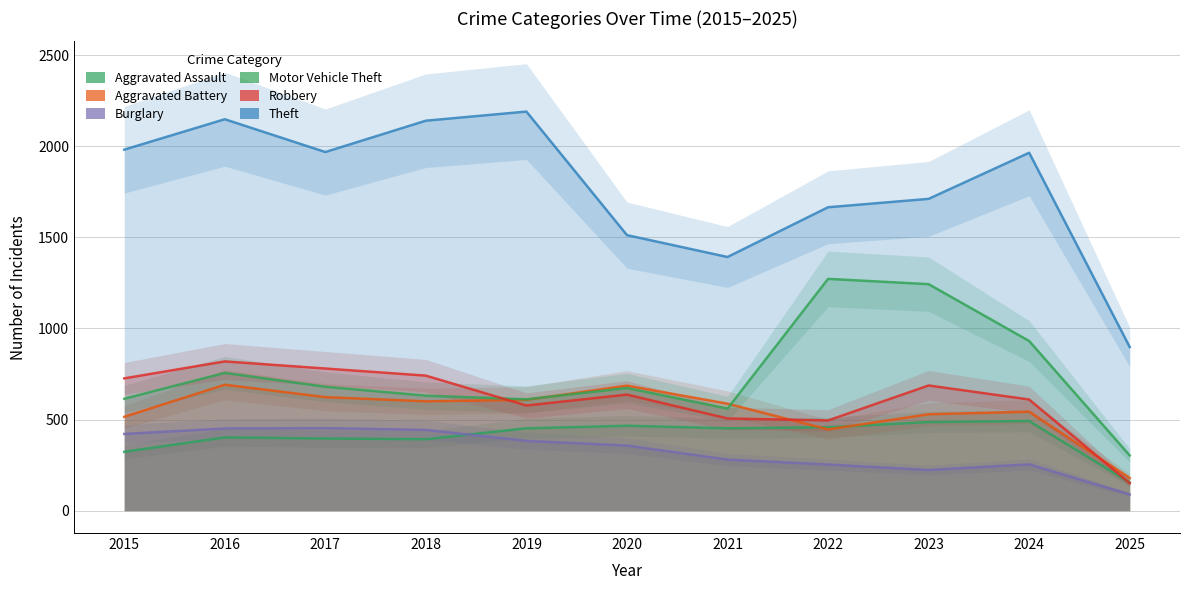

Rank the categories by Burglary value from lowest to highest.

2025, 2023, 2022, 2024, 2021, 2020, 2019, 2015, 2018, 2016, 2017